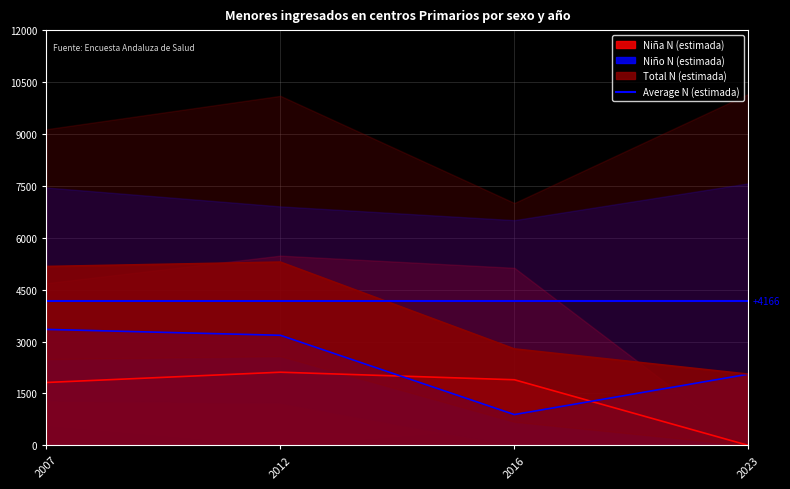

What is the value of the Niña N (estimada) point at the 3rd from the left?

1897